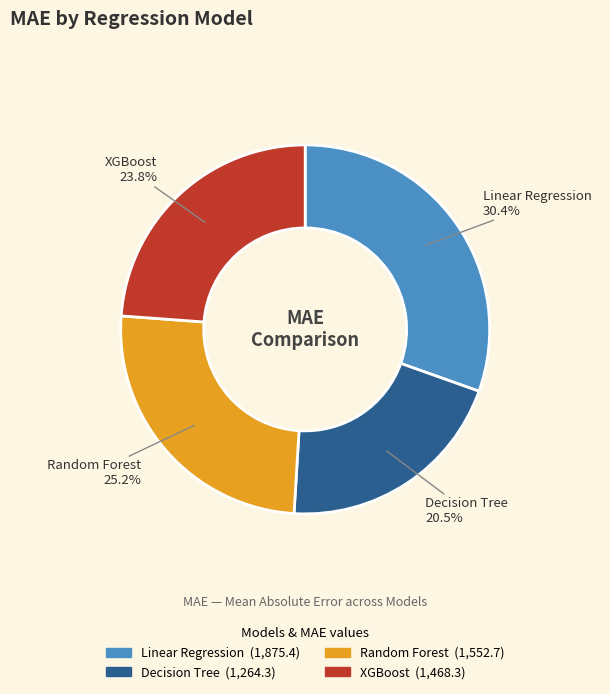

Is the sum of Linear Regression and Random Forest greater than half?

Yes